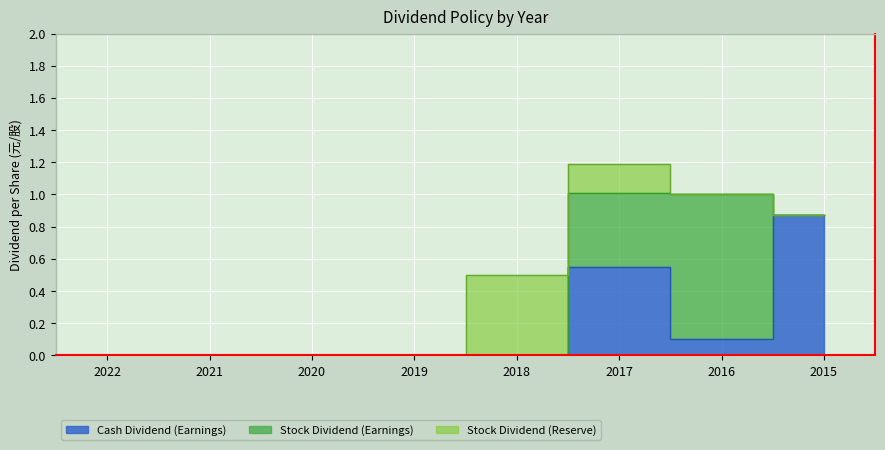

True or false: Cash Dividend (Earnings) has a value of 0.9 at 2015.

True